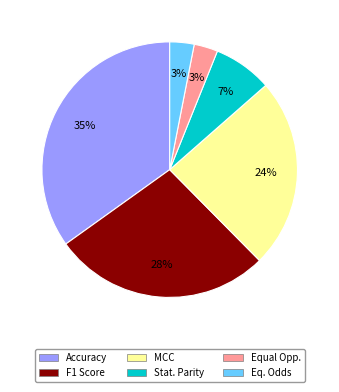

To the nearest percent, what is the difference between the largest and smallest slice percentages?

32%